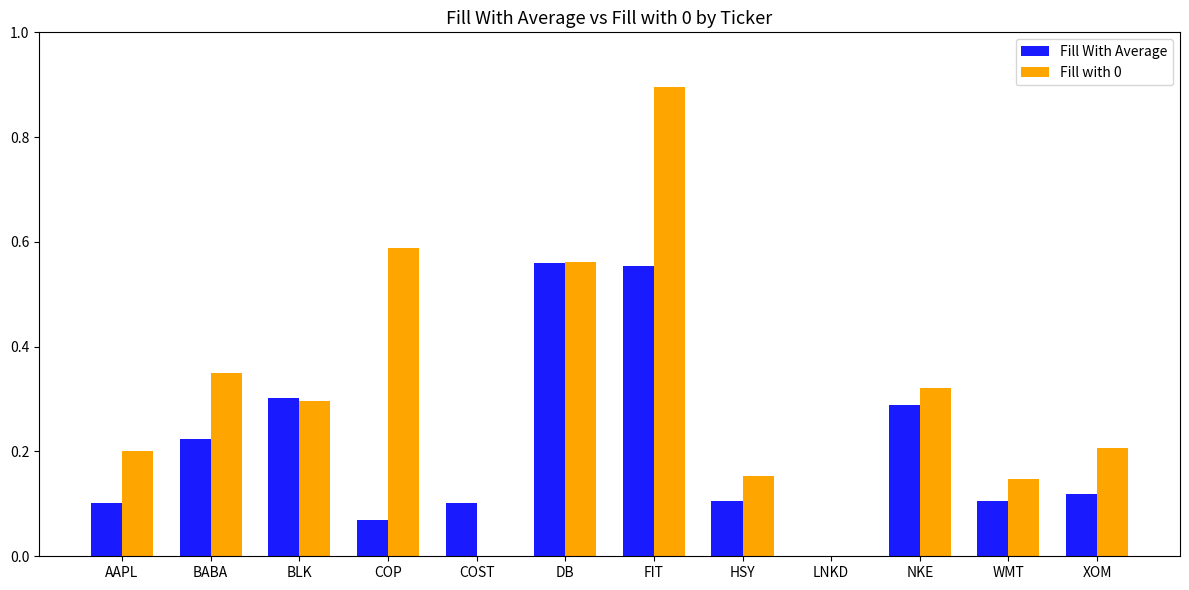

Which series has the largest range (max minus min)?

Fill with 0